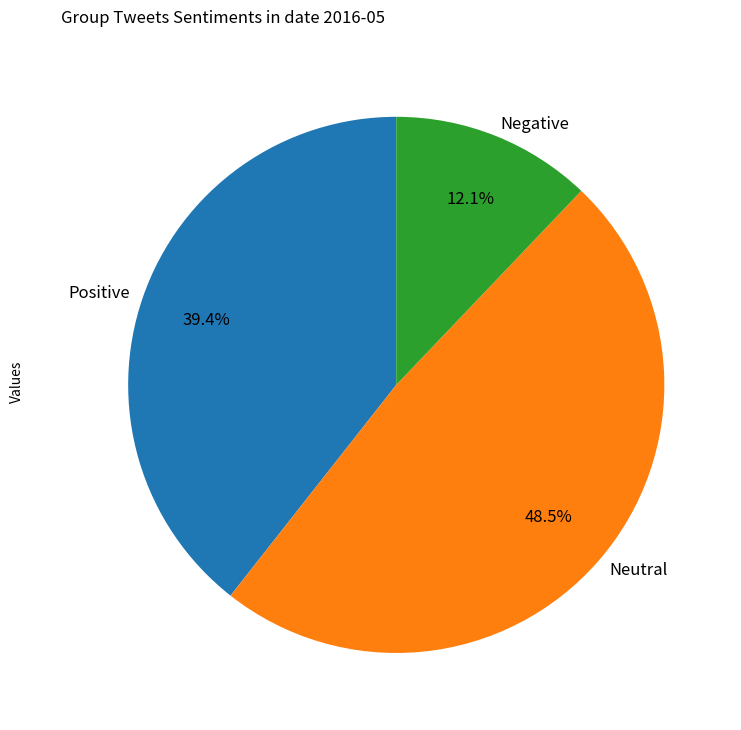

Does Positive account for over 50% of the chart?

No